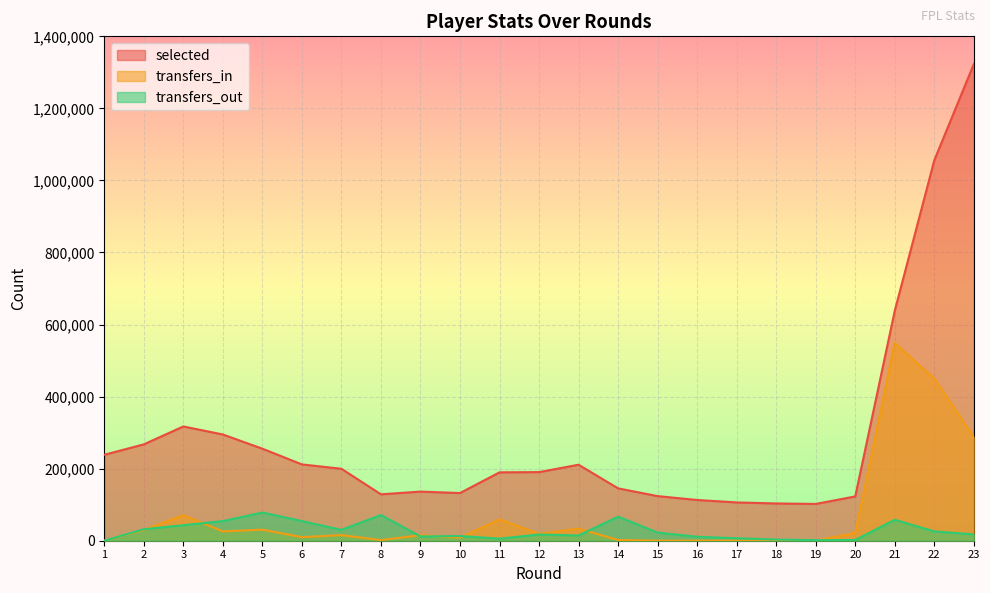

How many interior local valleys does the selected series have?

3